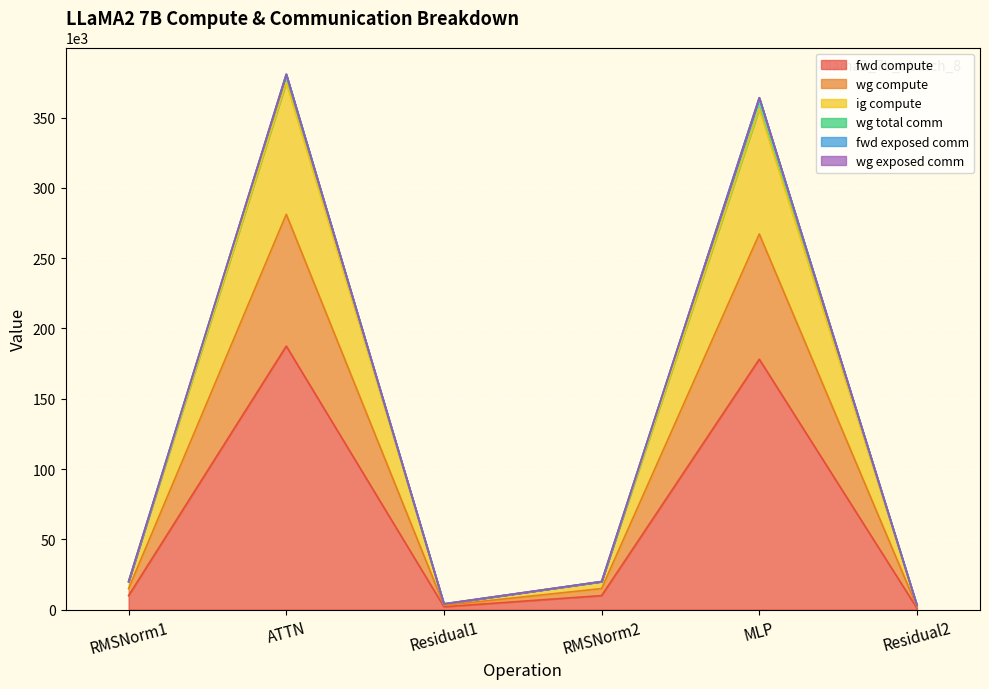

Is the value of ig compute at Residual1 greater than the value of fwd compute at Residual1?

Yes